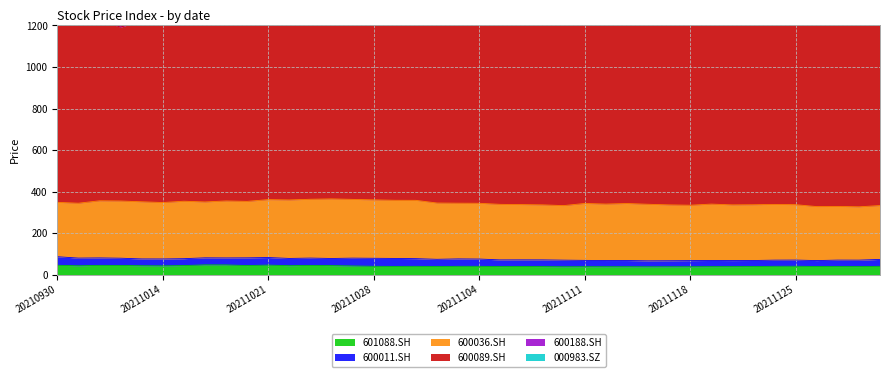

How many data points in 000983.SZ are less than 80?

19